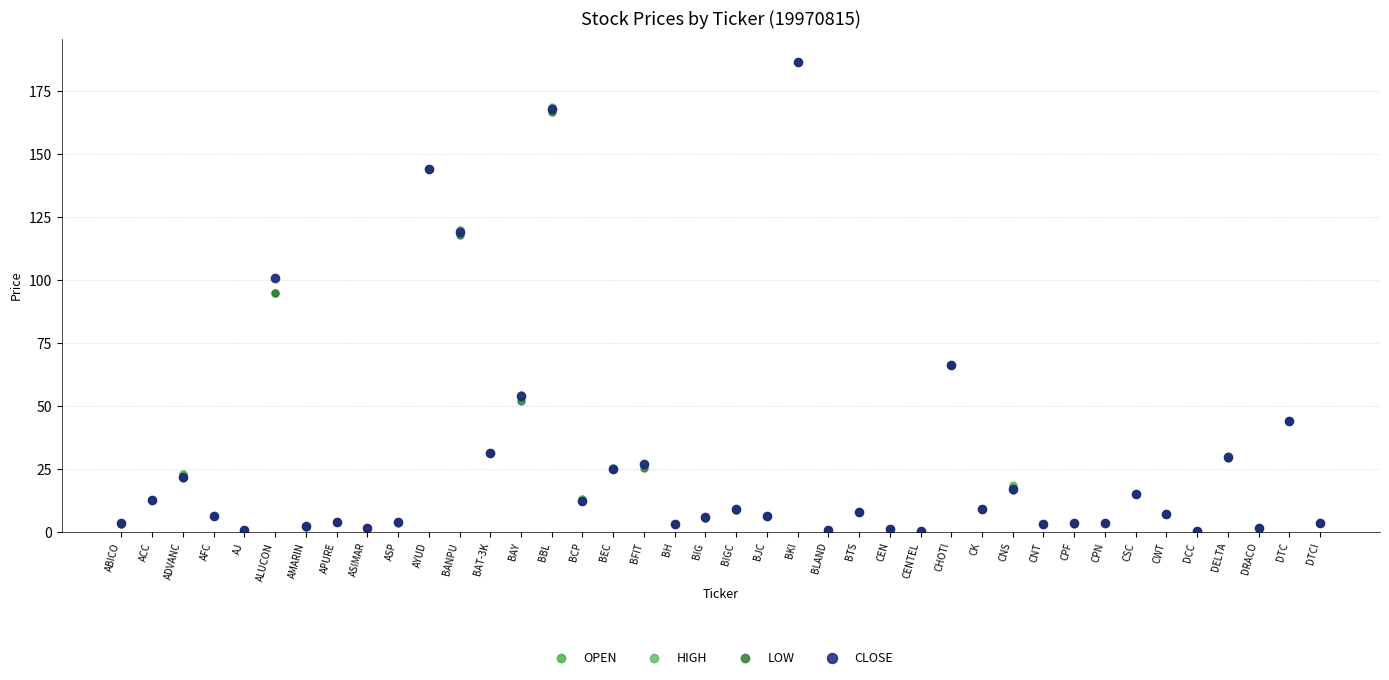

Is it true that LOW equals 3.8 at DTCI?

True